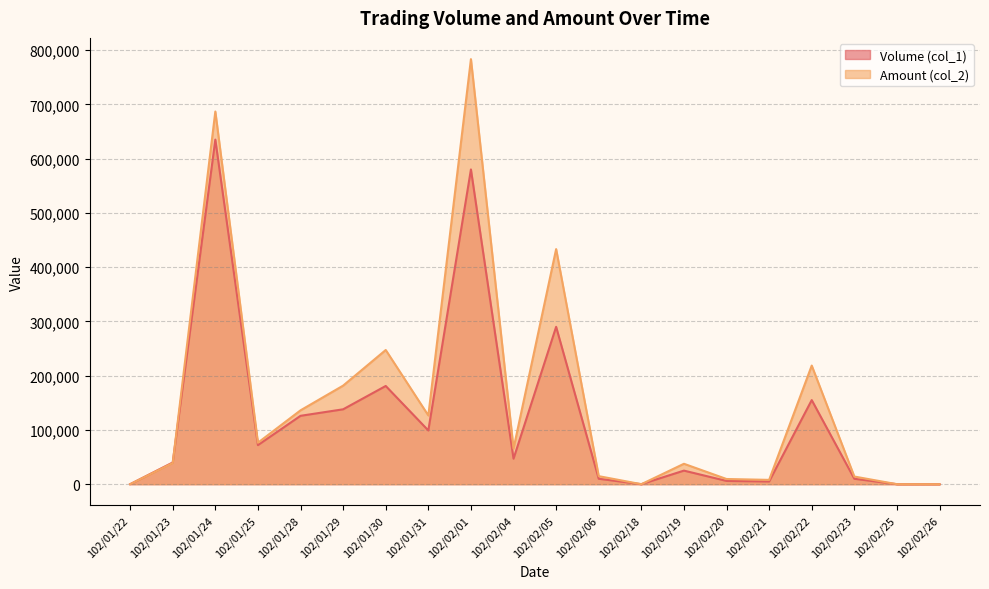

Is the value of Amount (col_2) at 102/02/05 greater than the value of Volume (col_1) at 102/02/21?

Yes